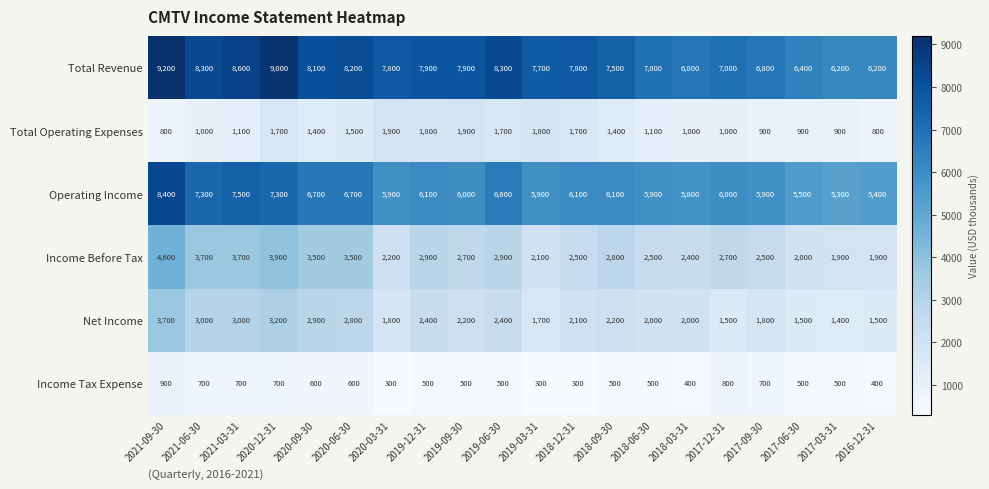

Rank the series by their maximum value, from lowest to highest.

Income Tax Expense, Total Operating Expenses, Net Income, Income Before Tax, Operating Income, Total Revenue